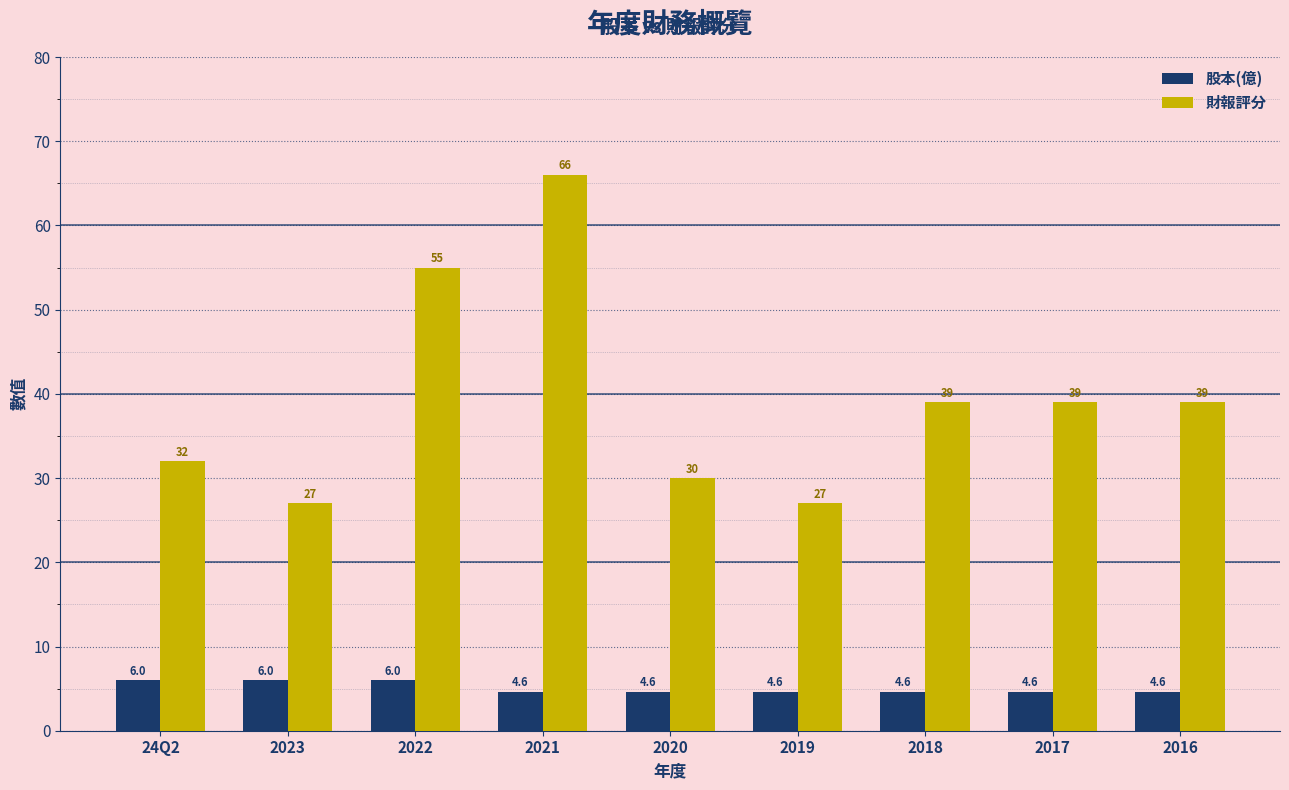

What is the label of the 4th bar from the right?

2019